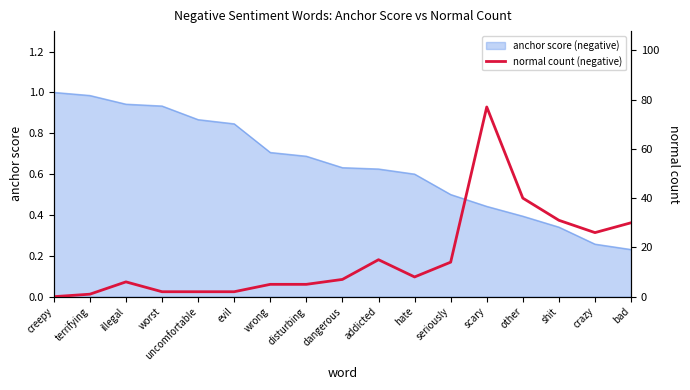

Count the number of values greater than 7.

8